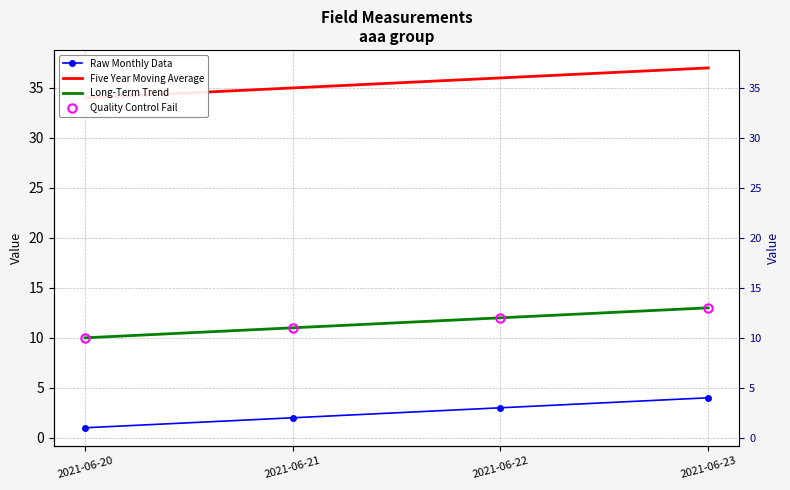

Reading right to left, list all the values displayed in this chart.

Raw Monthly Data: 4	3	2	1
Five Year Moving Average: 37	36	35	34
Long-Term Trend: 13	12	11	10
Quality Control Fail: 13	12	11	10